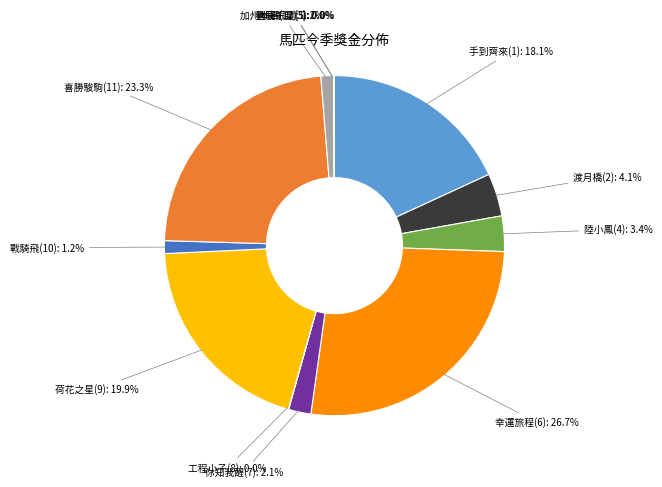

Is there a majority slice in this chart?

No